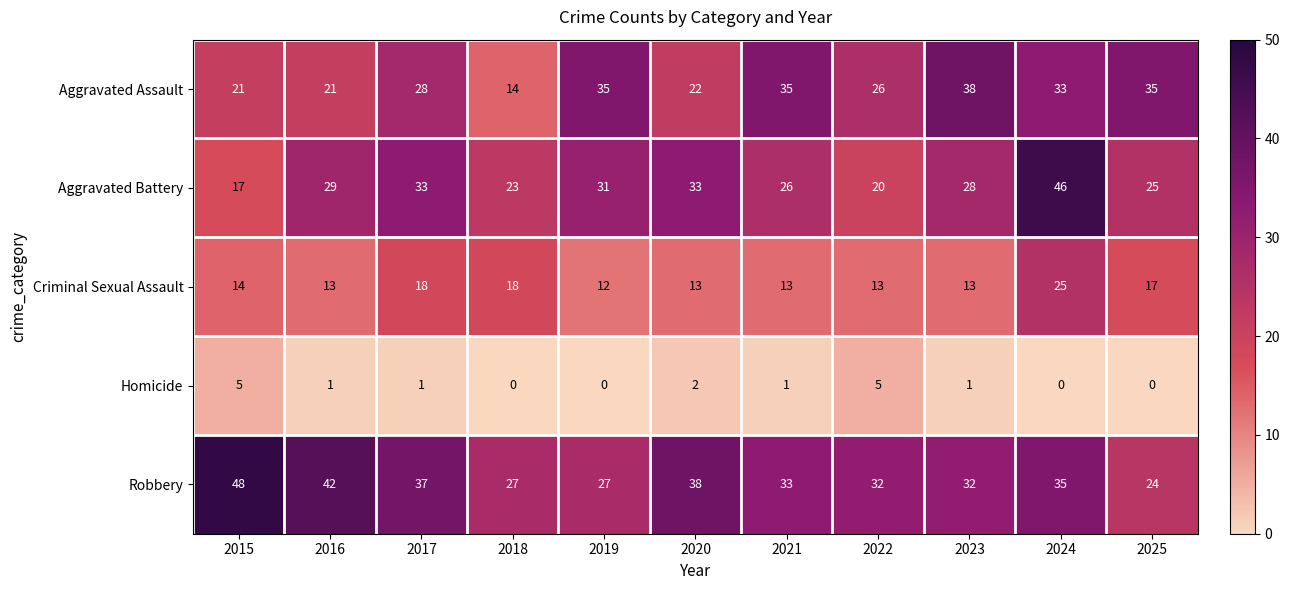

What is the difference between the maximum and second lowest values in the Homicide series?

5